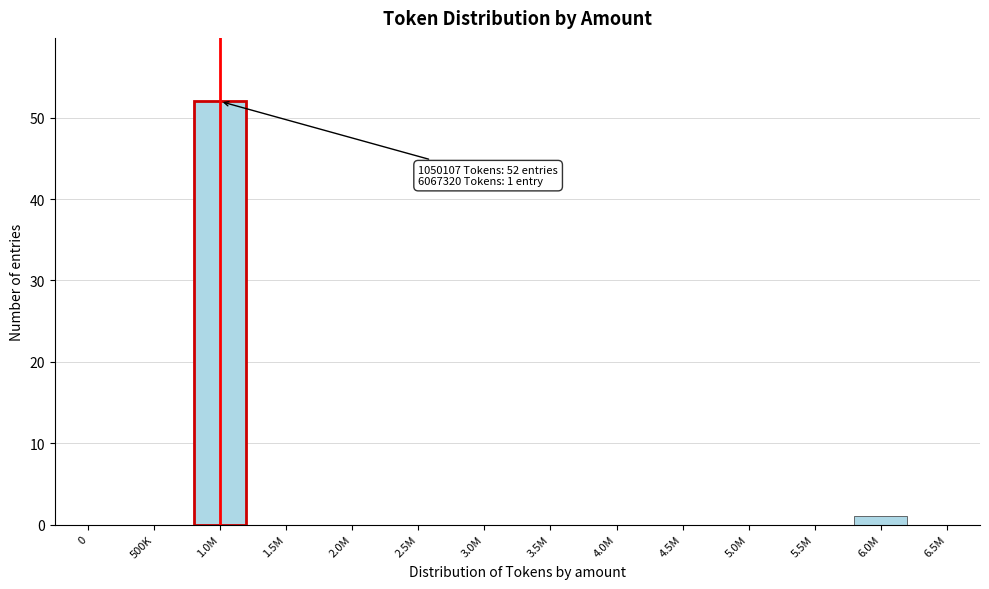

Reading right to left, what are all the values shown in this chart?

6.5M=0	6.0M=1	5.5M=0	5.0M=0	4.5M=0	4.0M=0	3.5M=0	3.0M=0	2.5M=0	2.0M=0	1.5M=0	1.0M=52	500K=0	0=0